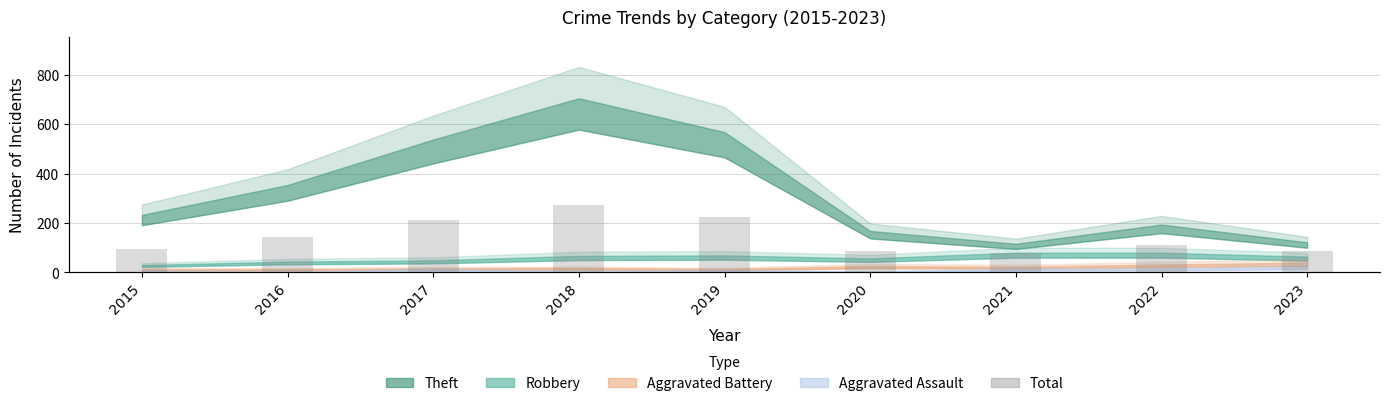

At which category does the chart reach its minimum across all series?

2021